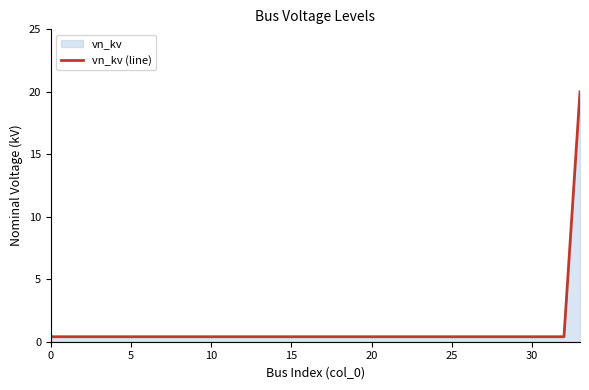

How many lines are shown in the chart?

1